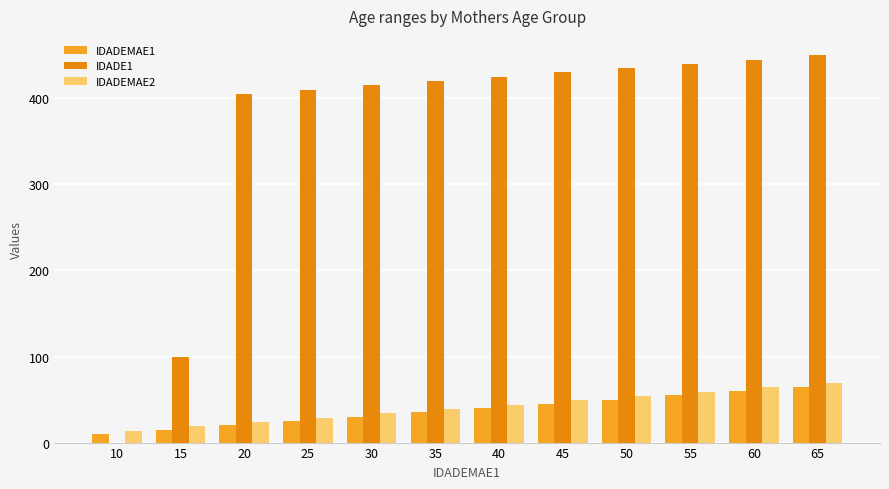

Count the number of data series in this chart.

3